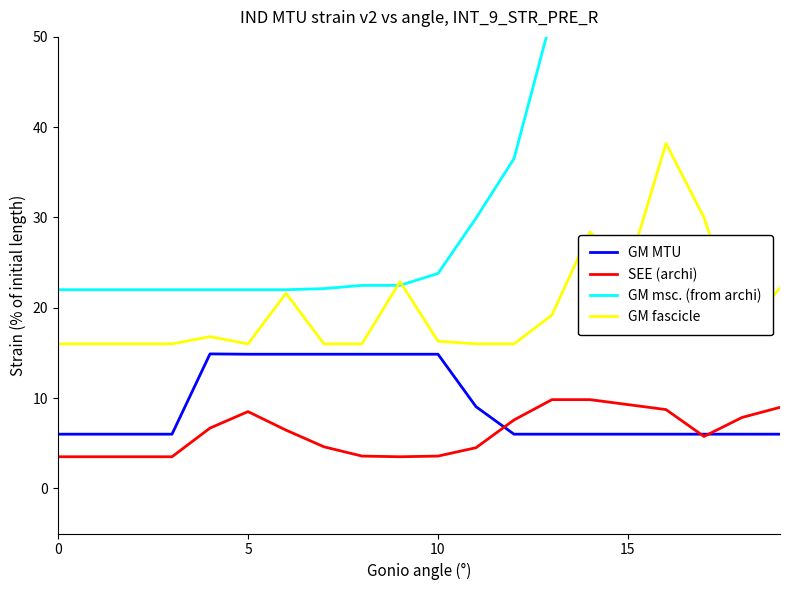

How many intersections are there between SEE (archi) and GM MTU?

3